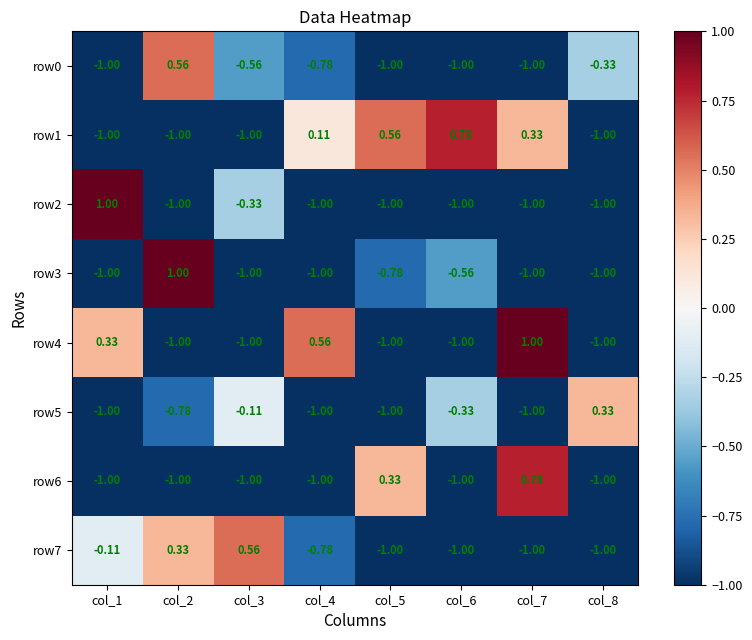

Is the value of row5 at col_3 greater than the value of row1 at col_8?

Yes